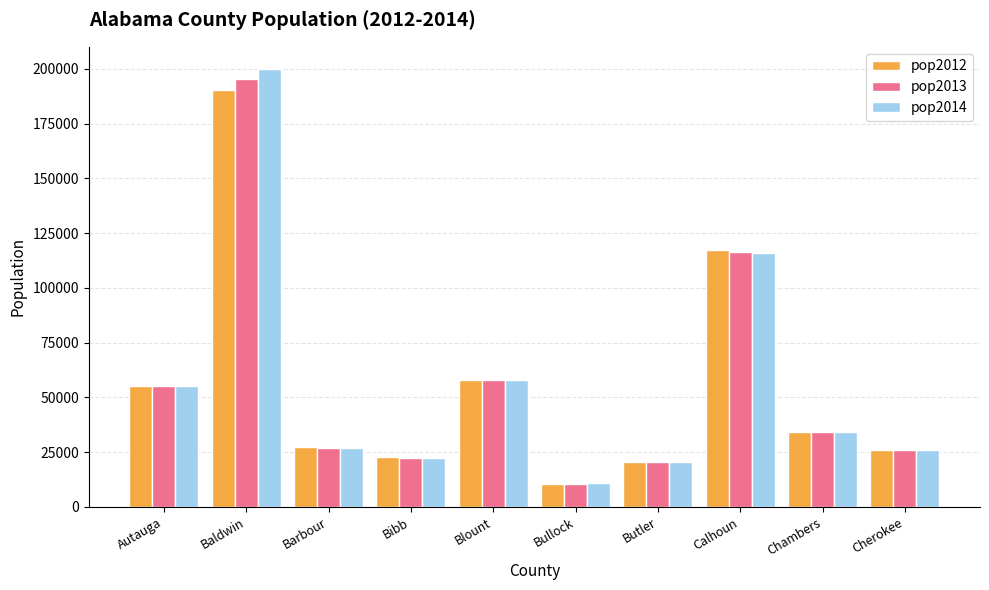

How many groups of bars are there?

10